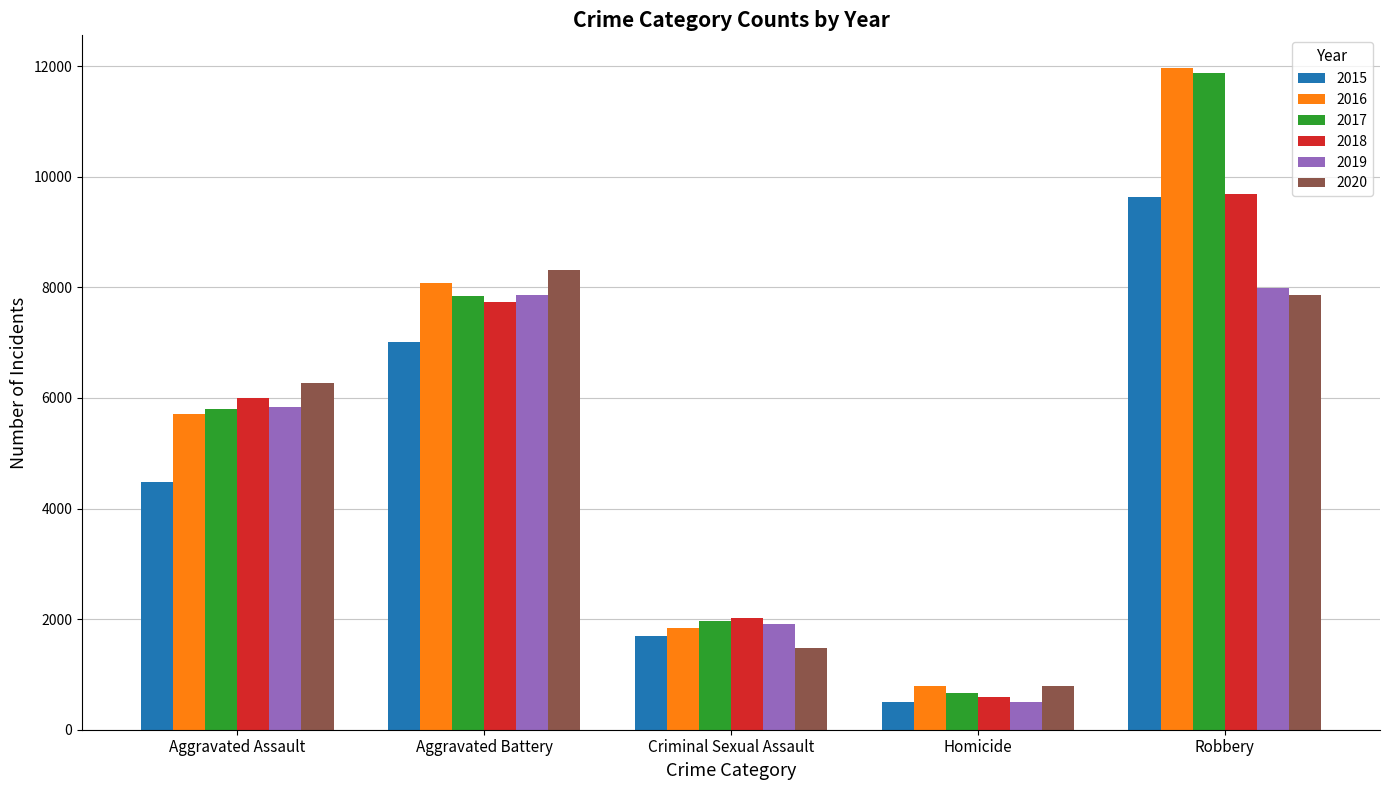

Are the bars horizontal?

No